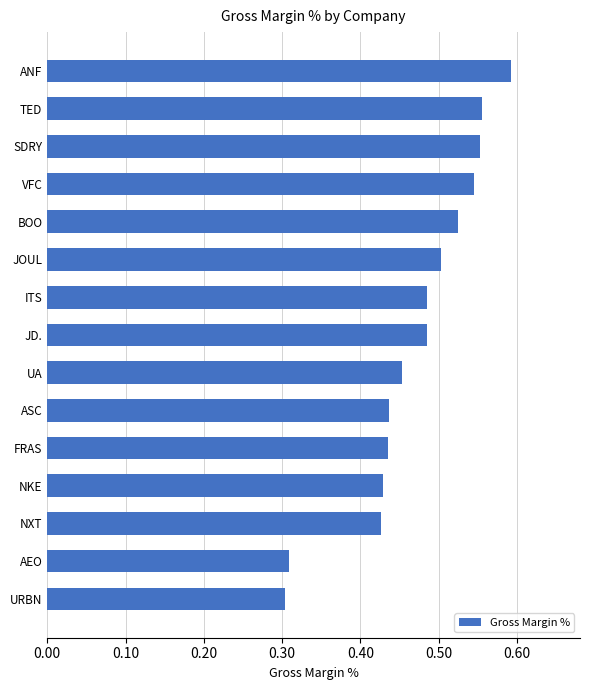

Which label corresponds to the largest value in the chart?

ANF